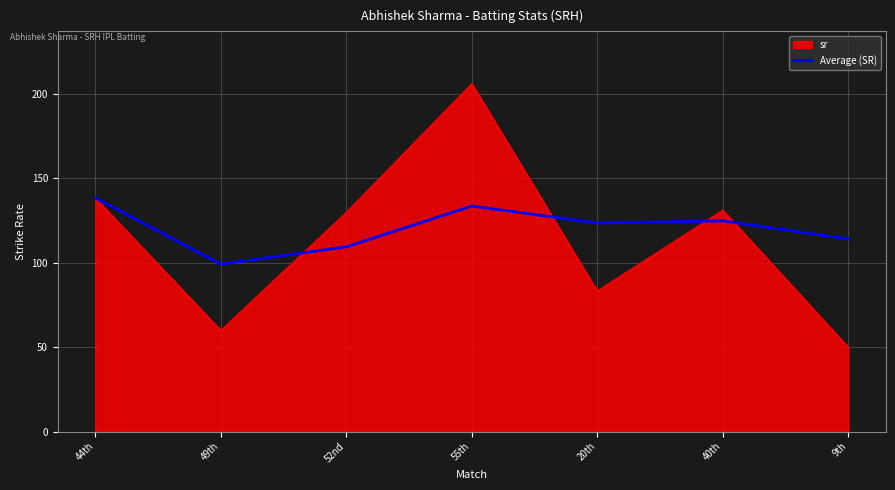

Rank the series at 49th from lowest to highest value.

sr, Average (SR)